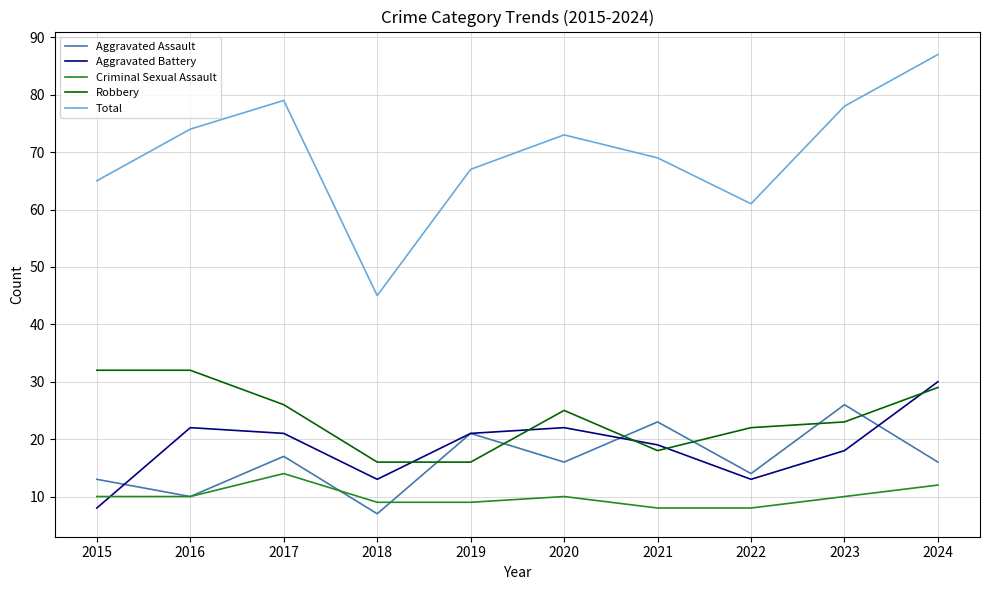

Which series has the largest range (max minus min)?

Total